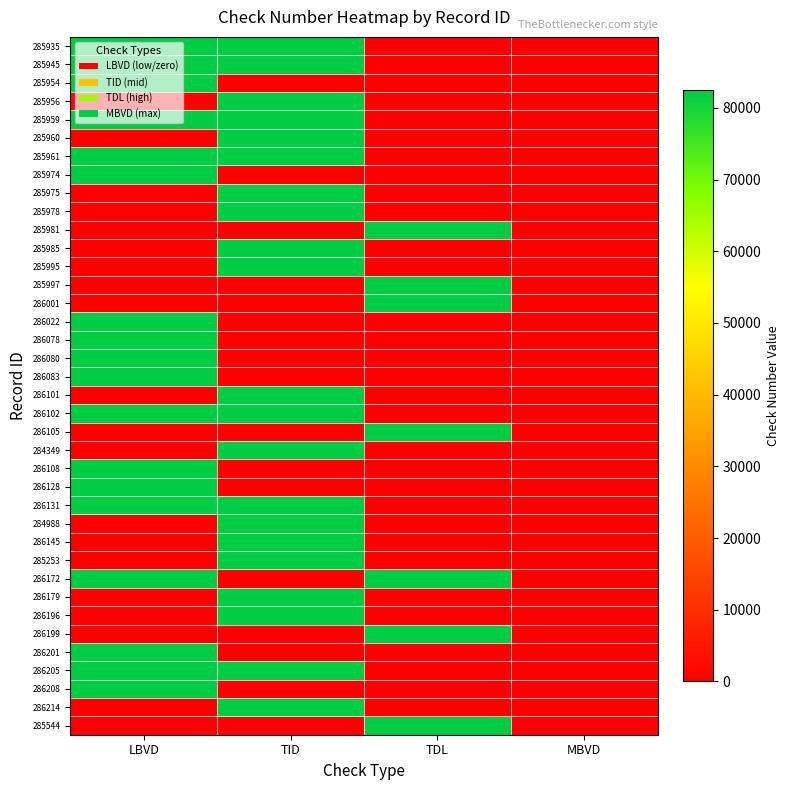

Which label corresponds to the smallest value in the chart?

TDL